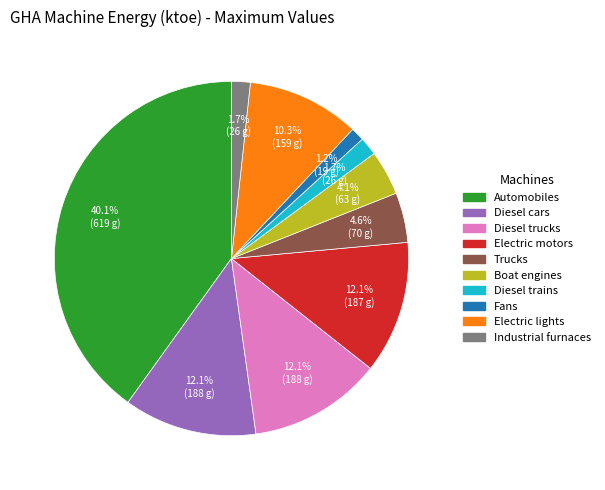

To the nearest percent, what percentage of the pie is Fans?

1%